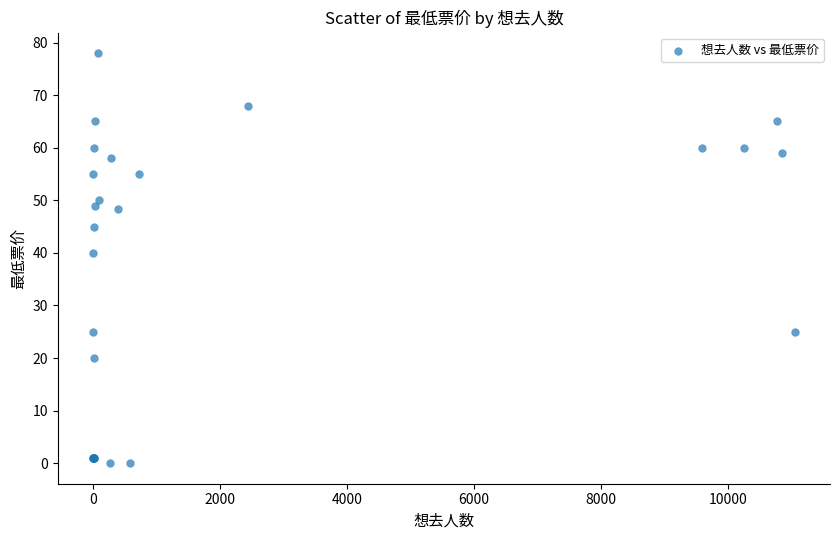

What Y value in the scatter plot is closest to 39?

39.9